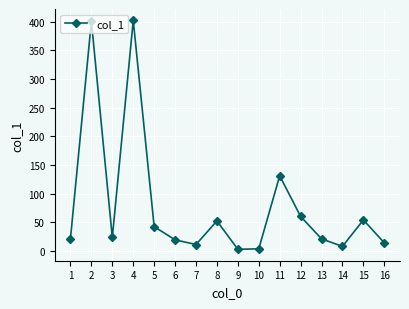

What is the value of the 1st point from the left?

21.4